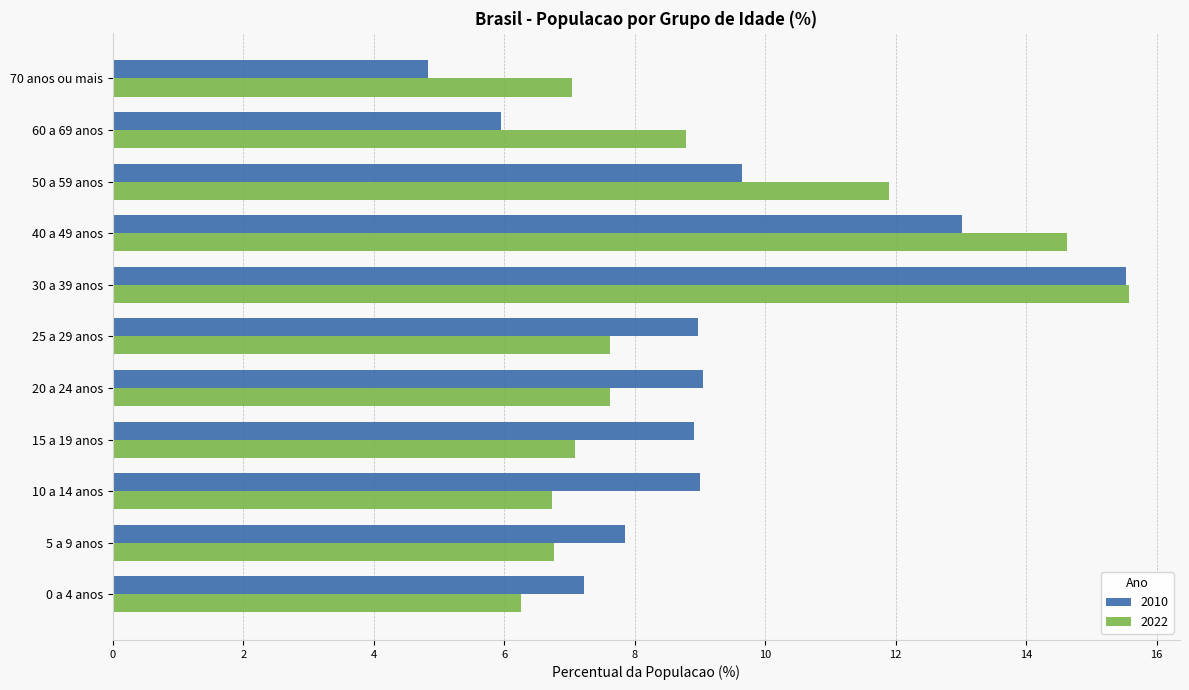

At how many categories does at least one series exceed 5?

11